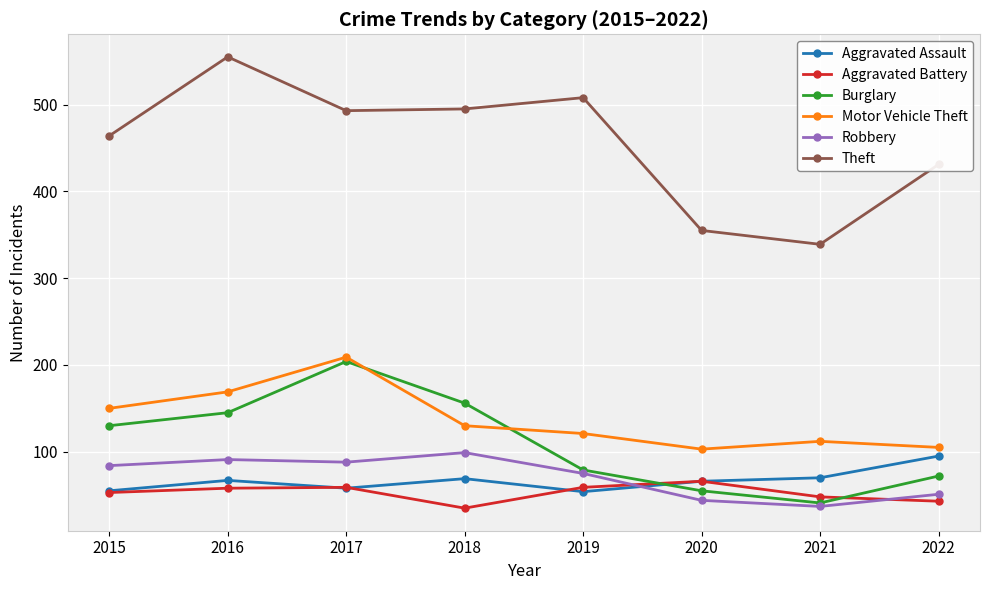

Count the number of data series in this chart.

6